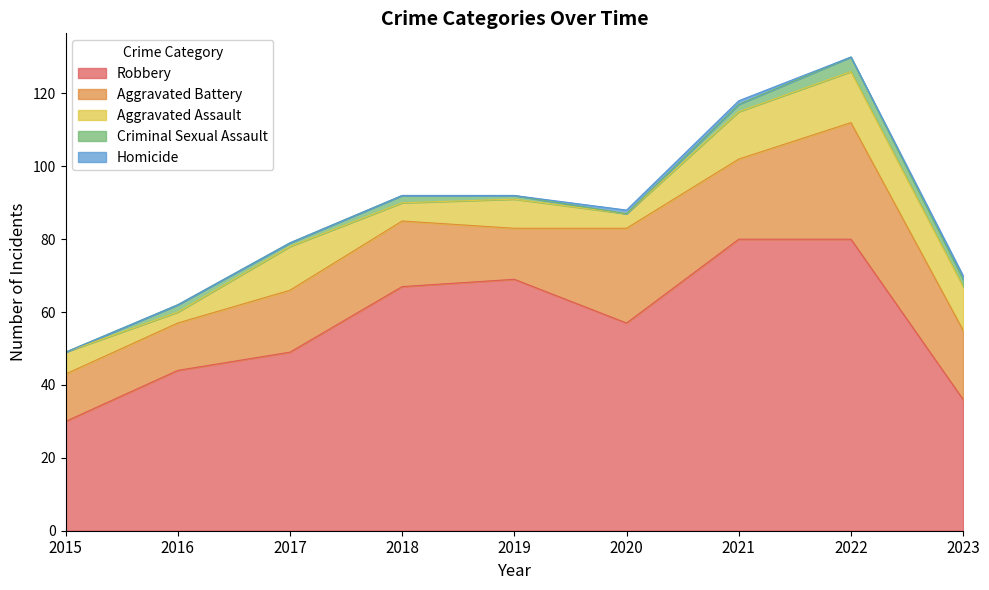

What value does the Criminal Sexual Assault series have at 2017?

1